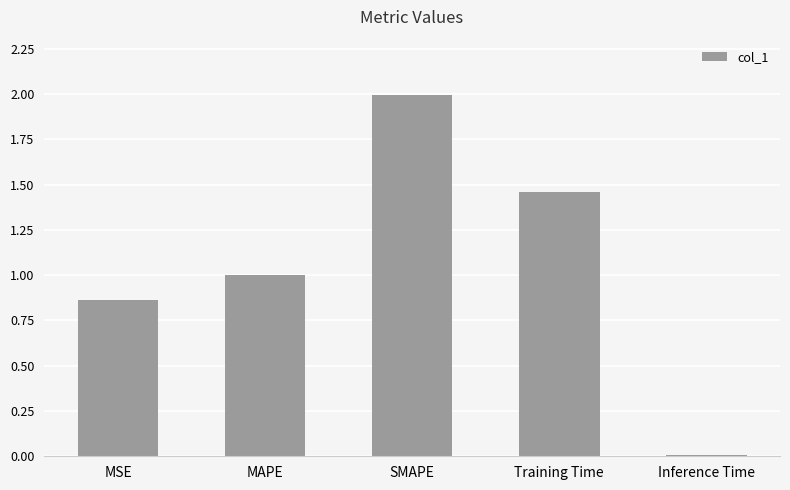

The chart shows a value of 0.0 at Inference Time. True or false?

True